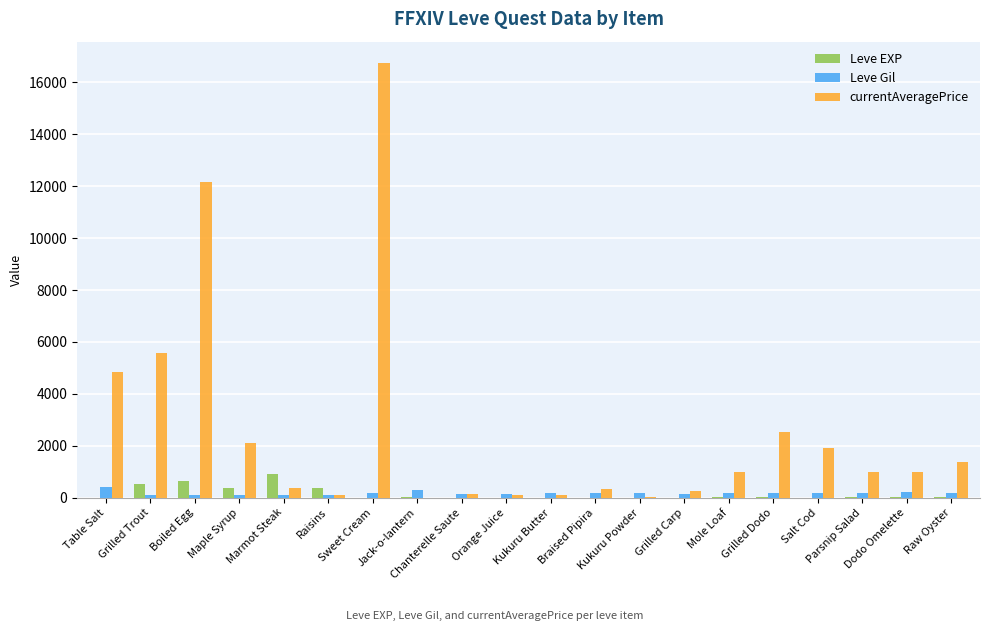

What is the maximum value shown in the chart?

16734.0